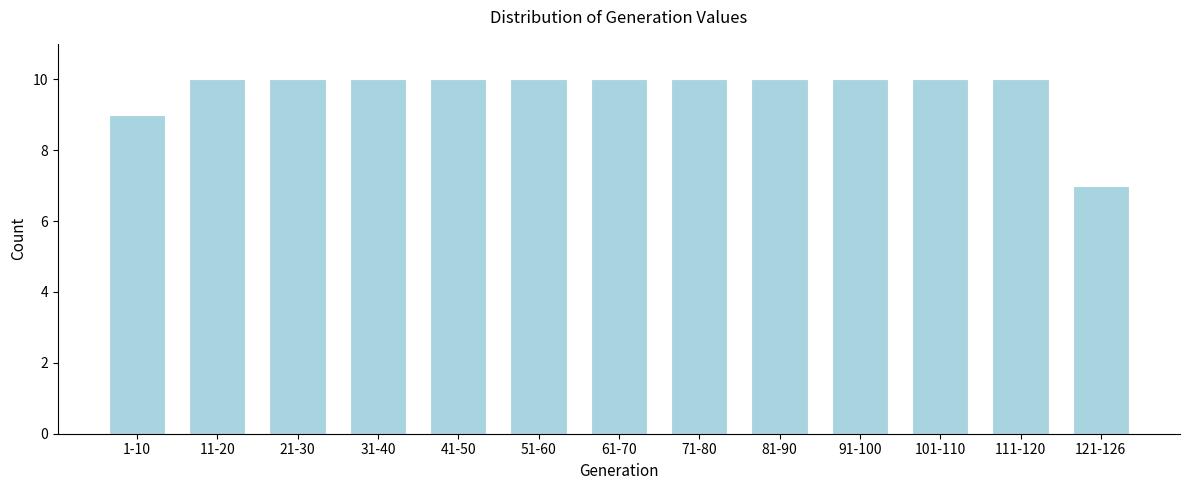

Reading left to right, extract all data points from this chart.

9	10	10	10	10	10	10	10	10	10	10	10	7